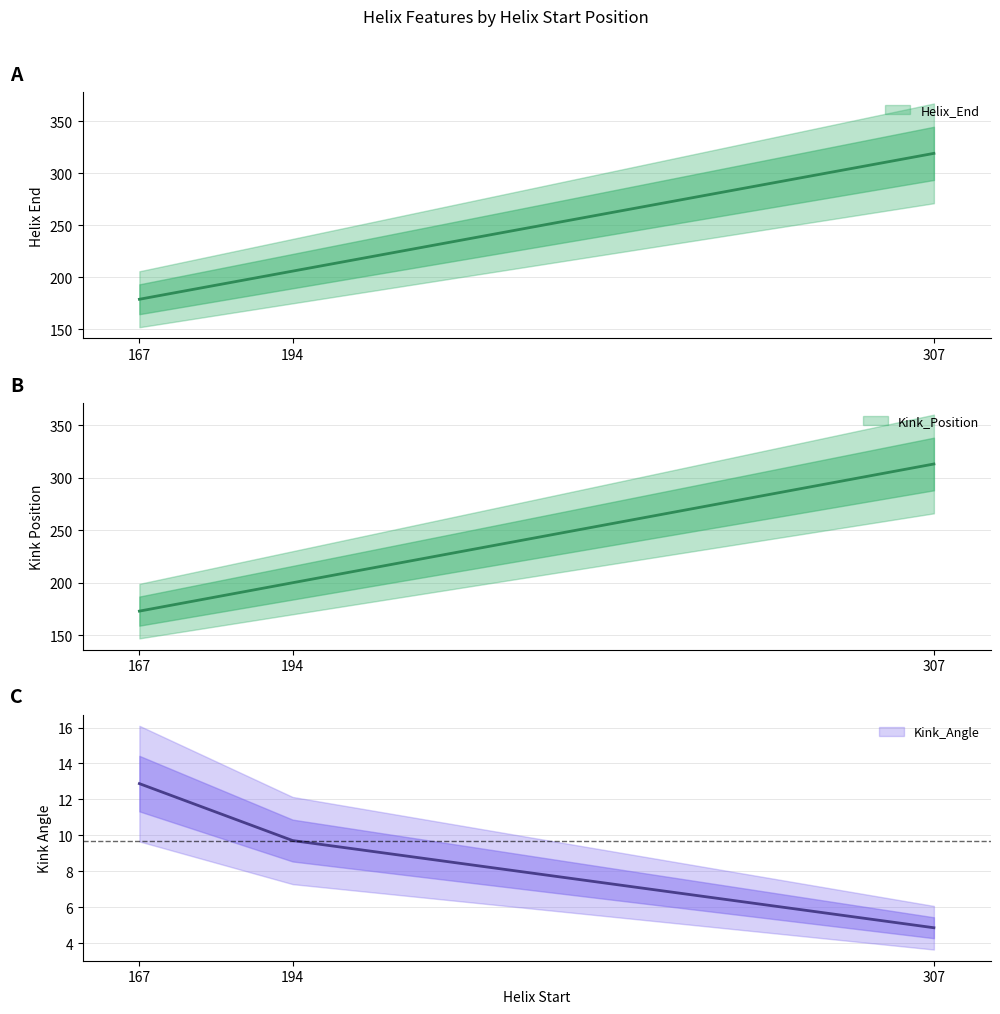

Which series changed the most between 194 and 307?

Helix_End